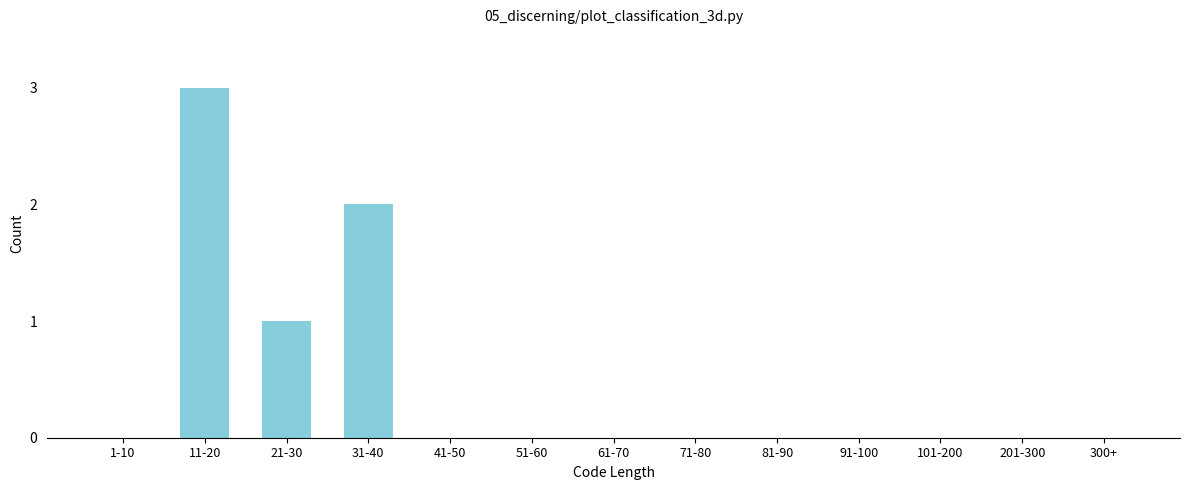

Reading left to right, extract all data points from this chart.

1-10=0	11-20=3	21-30=1	31-40=2	41-50=0	51-60=0	61-70=0	71-80=0	81-90=0	91-100=0	101-200=0	201-300=0	300+=0